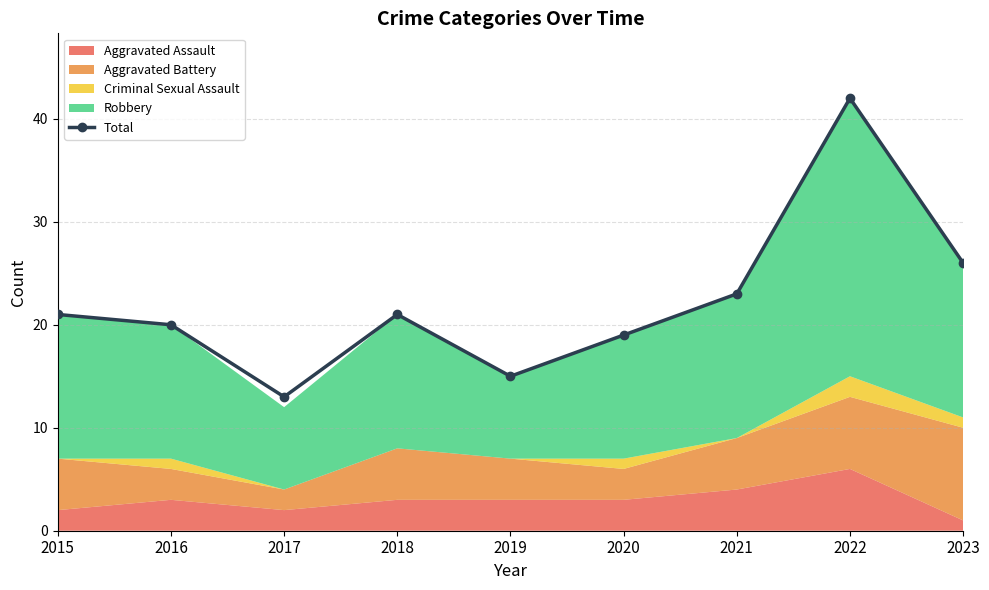

The value at 2016 is 8. True or false?

False